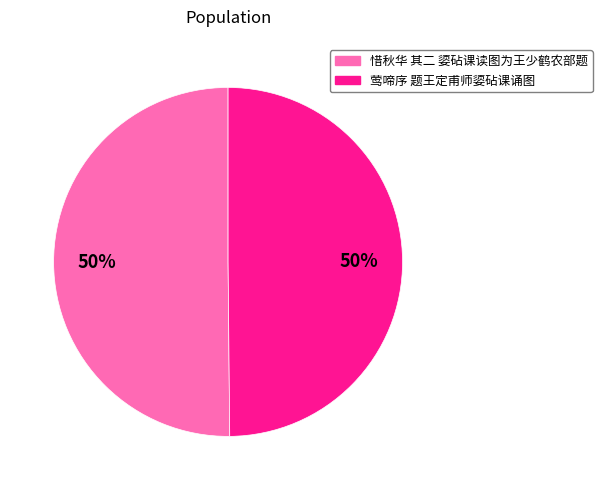

Combined, do 莺啼序 题王定甫师媭砧课诵图 and 惜秋华 其二 媭砧课读图为王少鹤农部题 account for over 50%?

Yes